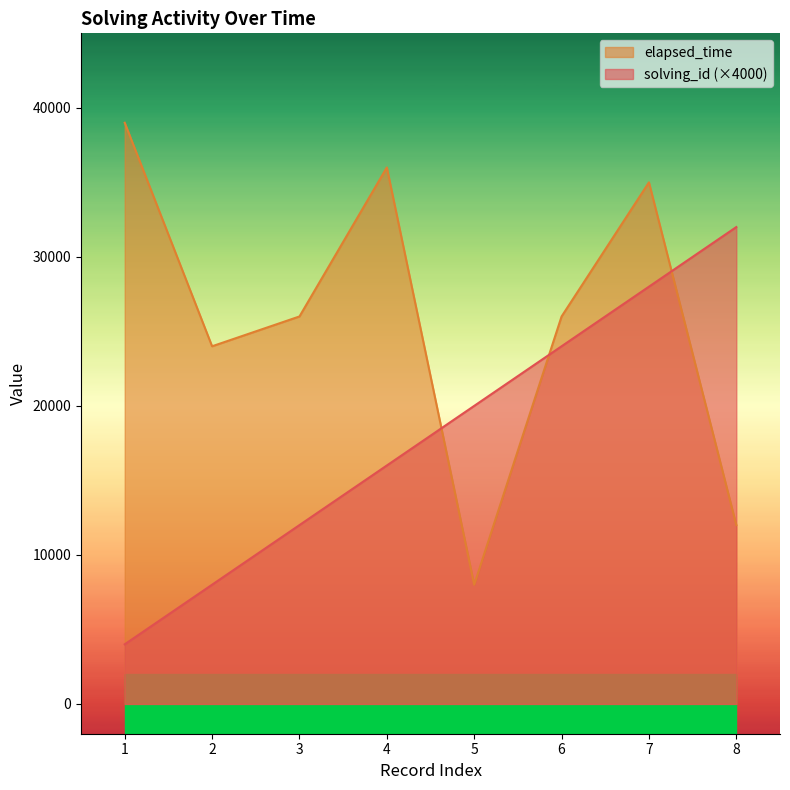

Reading right to left, transcribe all the data shown in this chart.

solving_id: 32000	28000	24000	20000	16000	12000	8000	4000
elapsed_time: 12000	35000	26000	8000	36000	26000	24000	39000